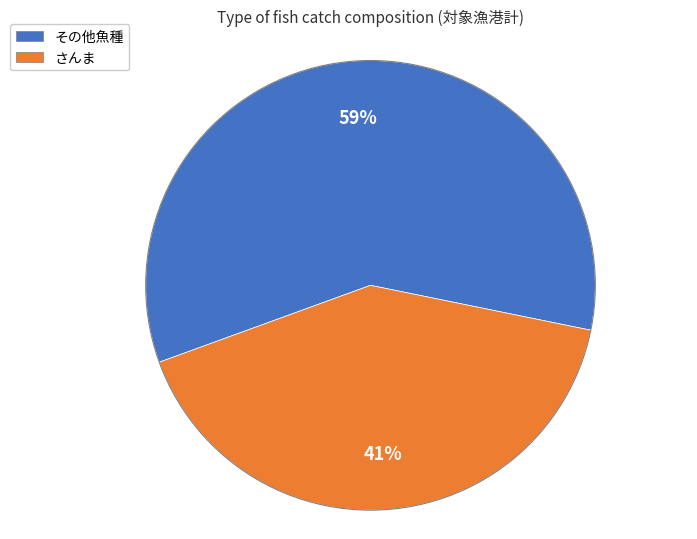

To the nearest percent, what is the difference between the largest and smallest slice percentages?

18%